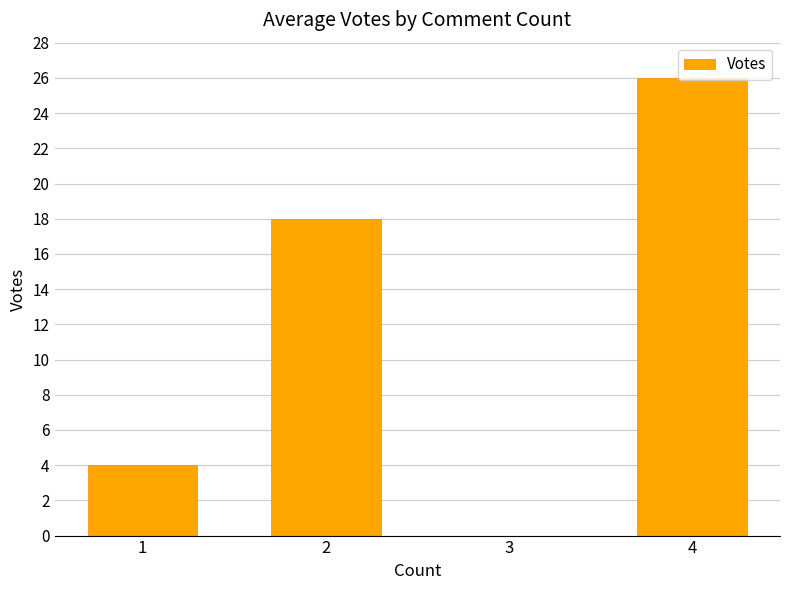

True or false: the data shows 4 at 1.

True